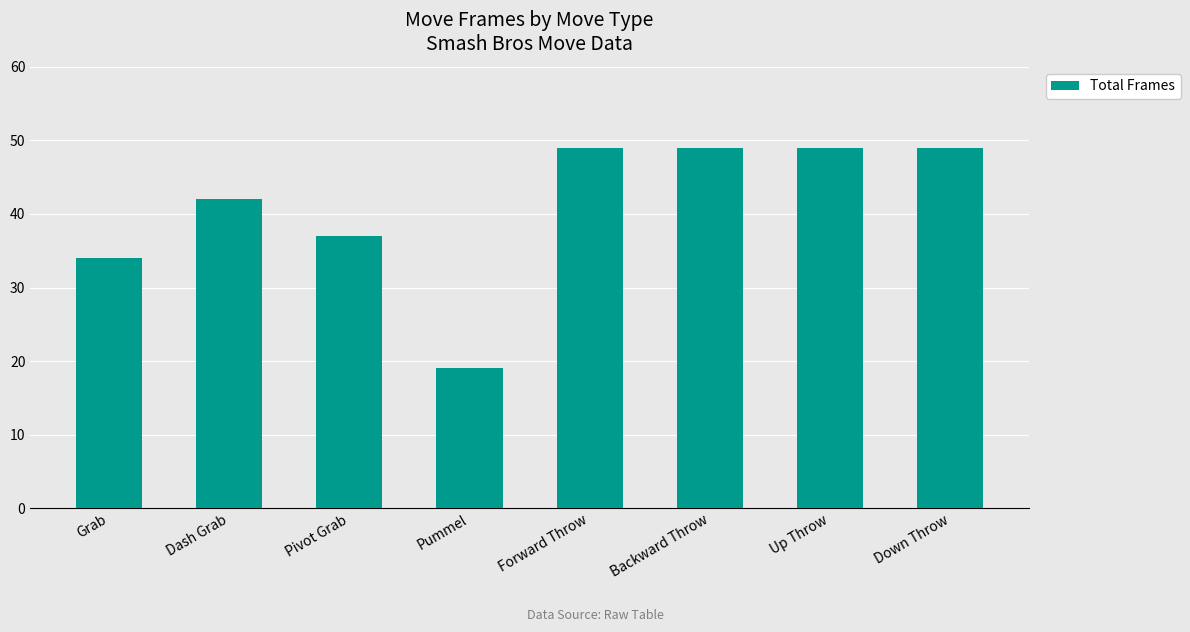

What is the sum of all values?

328